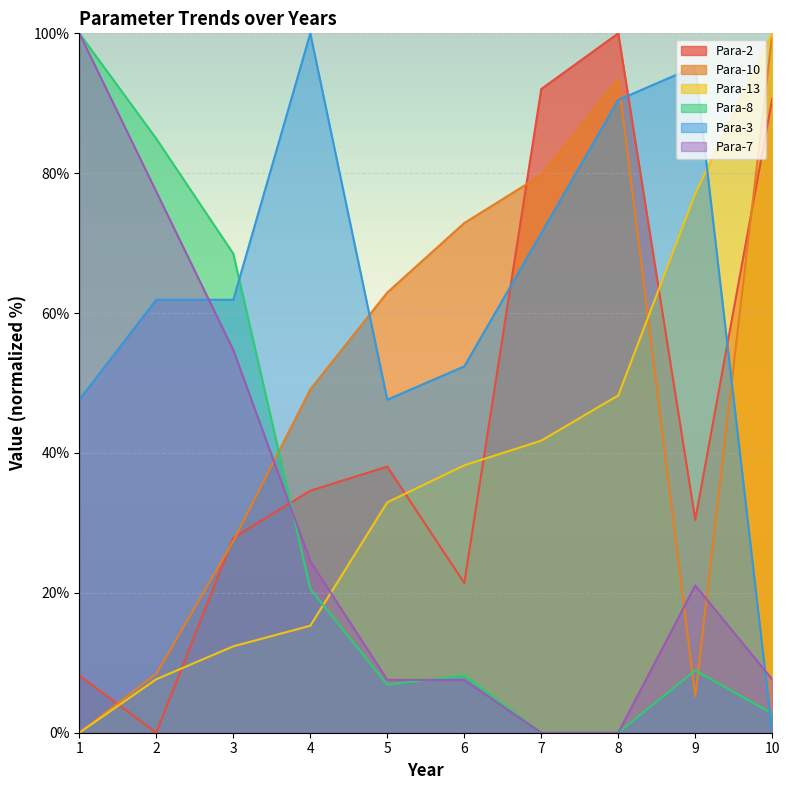

Which category has the highest value in the Para-8 series?

1